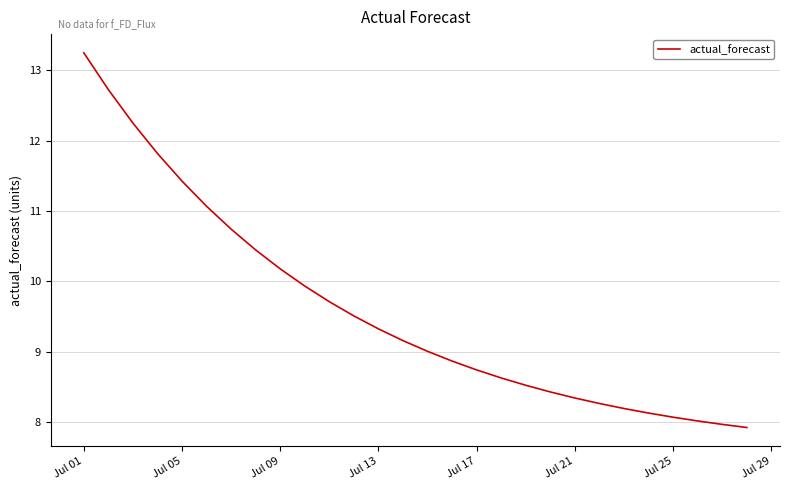

What is the sum of all values?

268.6